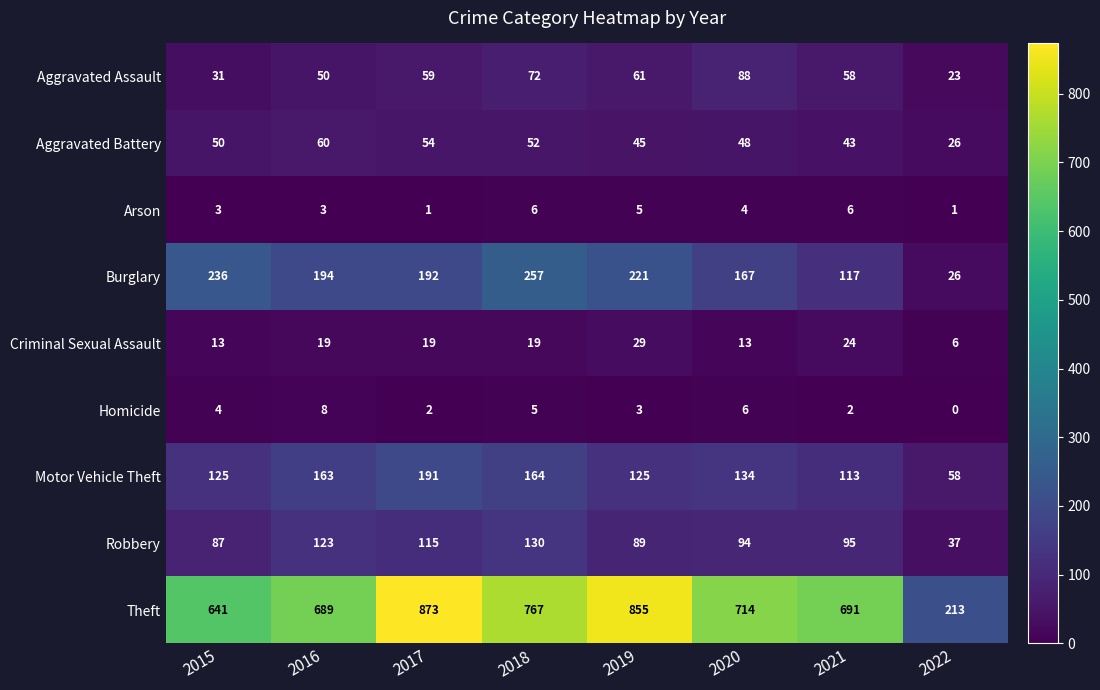

Rank the series by their maximum value, from lowest to highest.

Arson, Homicide, Criminal Sexual Assault, Aggravated Battery, Aggravated Assault, Robbery, Motor Vehicle Theft, Burglary, Theft